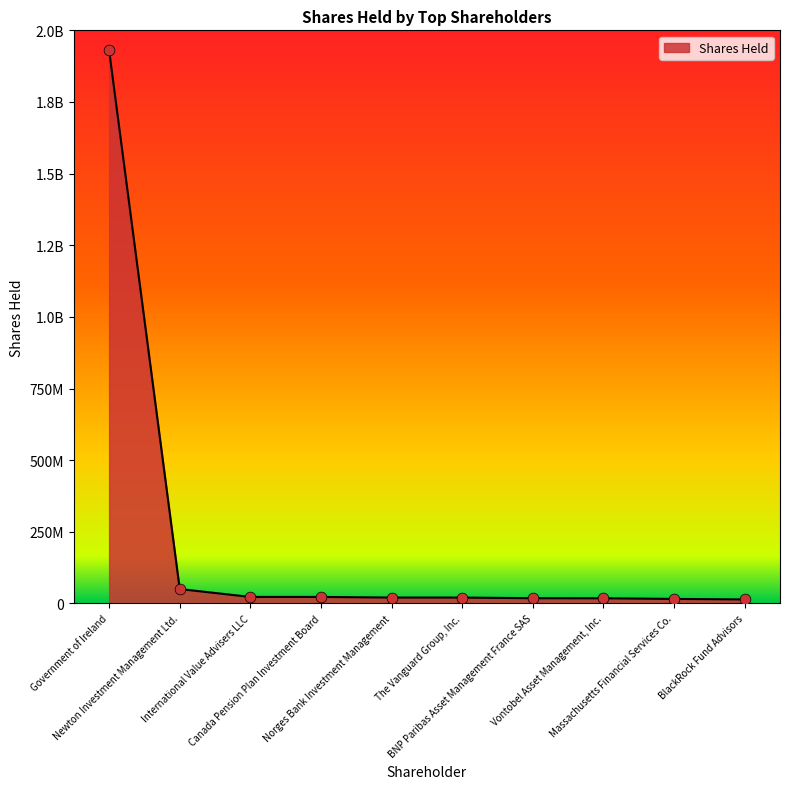

Which has a higher value, BlackRock Fund Advisors or Newton Investment Management Ltd.?

Newton Investment Management Ltd.